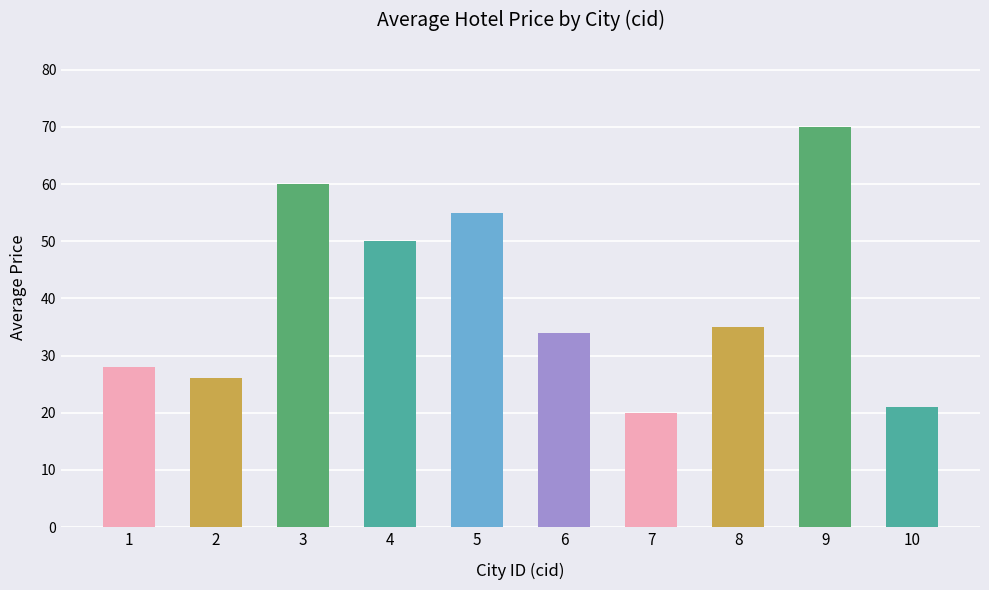

Where does the data first go above 35?

3